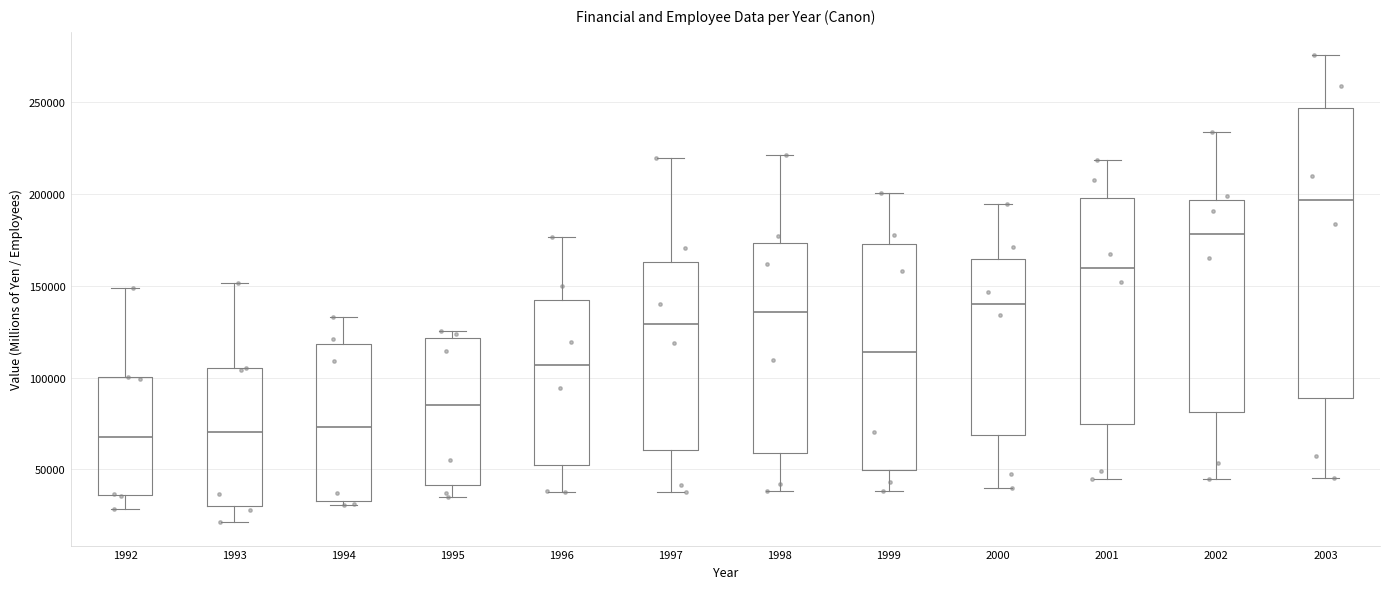

Reading left to right, read every box against the y-axis: the position of its median line, the range the box covers, and the ends of its whiskers. The values are not printed on the chart, so give them approximately, as read against the axis.

1992: median 70000, box 35000 to 100000, whiskers 30000 to 150000
1993: median 70000, box 30000 to 105000, whiskers 20000 to 150000
1994: median 75000, box 35000 to 120000, whiskers 30000 to 135000
1995: median 85000, box 40000 to 120000, whiskers 35000 to 125000
1996: median 105000, box 50000 to 140000, whiskers 35000 to 175000
1997: median 130000, box 60000 to 165000, whiskers 40000 to 220000
1998: median 135000, box 60000 to 175000, whiskers 40000 to 220000
1999: median 115000, box 50000 to 175000, whiskers 40000 to 200000
2000: median 140000, box 70000 to 165000, whiskers 40000 to 195000
2001: median 160000, box 75000 to 200000, whiskers 45000 to 220000
2002: median 180000, box 80000 to 195000, whiskers 45000 to 235000
2003: median 195000, box 90000 to 245000, whiskers 45000 to 275000